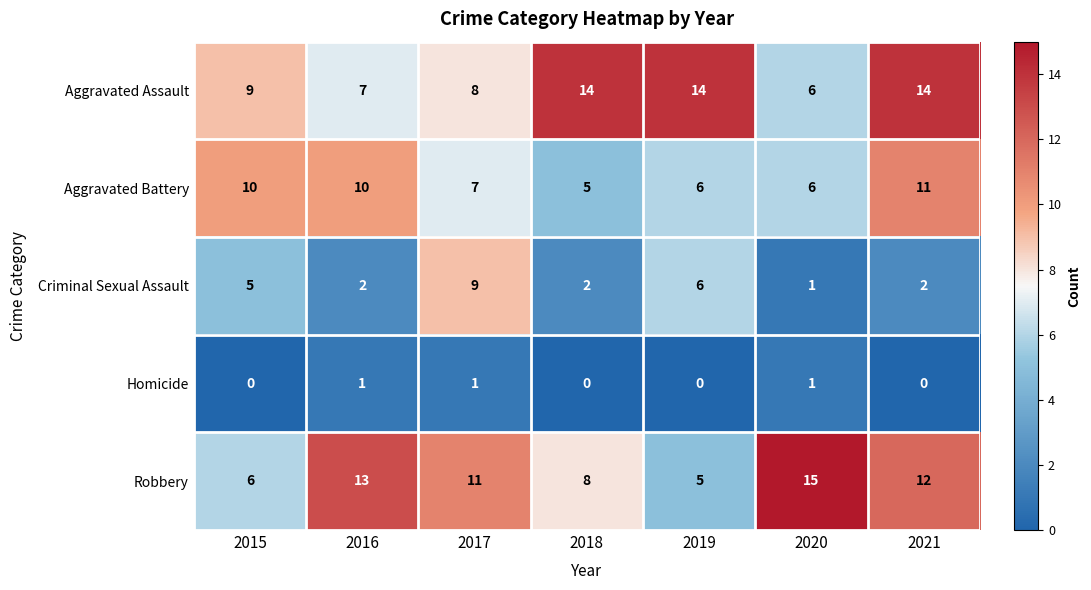

Where does the Criminal Sexual Assault series first go above 2?

2015